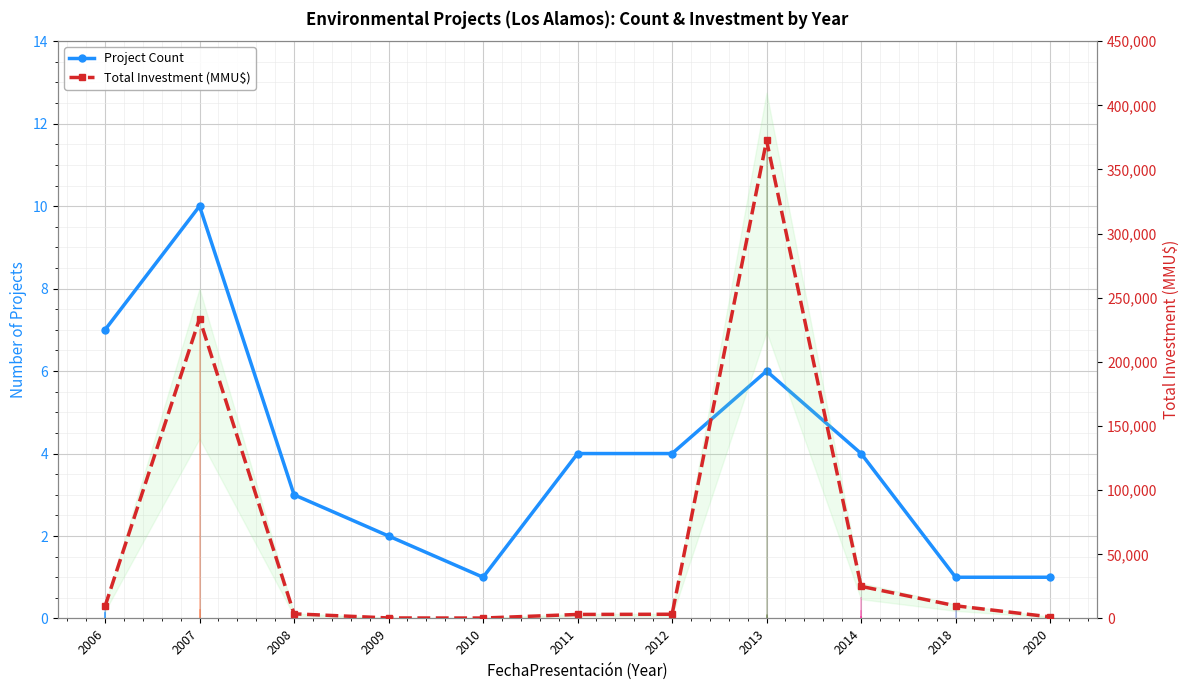

True or false: Total Investment (MMU$) has more than 1 points higher than both neighbors.

True